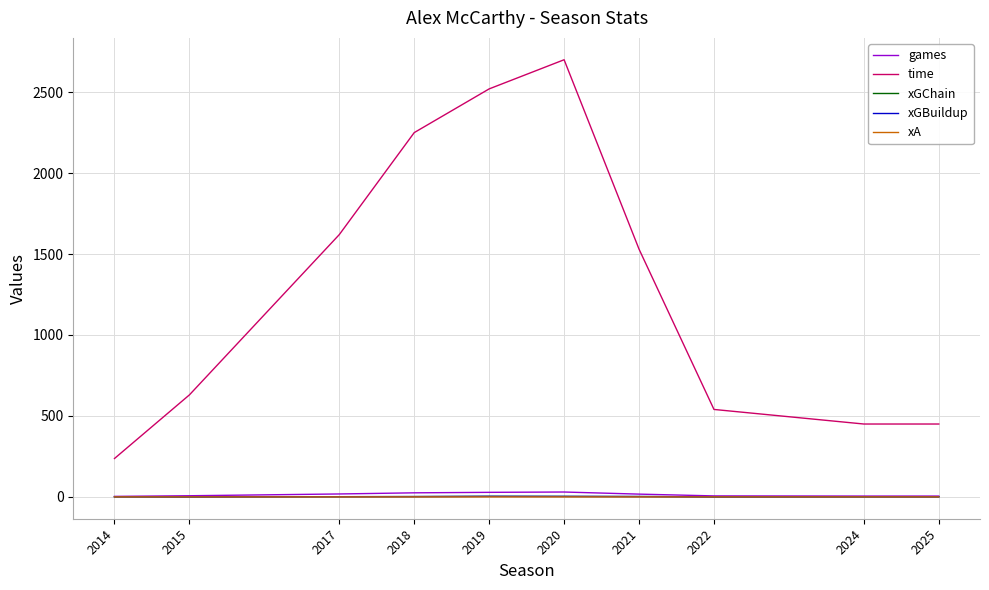

What is the sum of the xGChain values at 2024 and 2017?

1.6